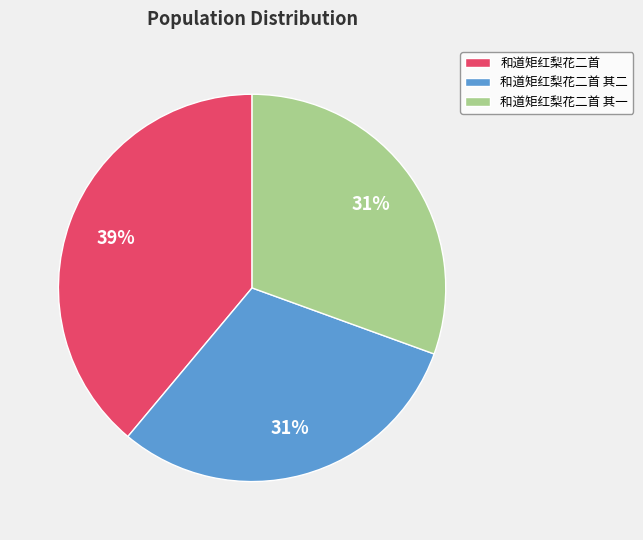

Count the number of slices in the pie.

3